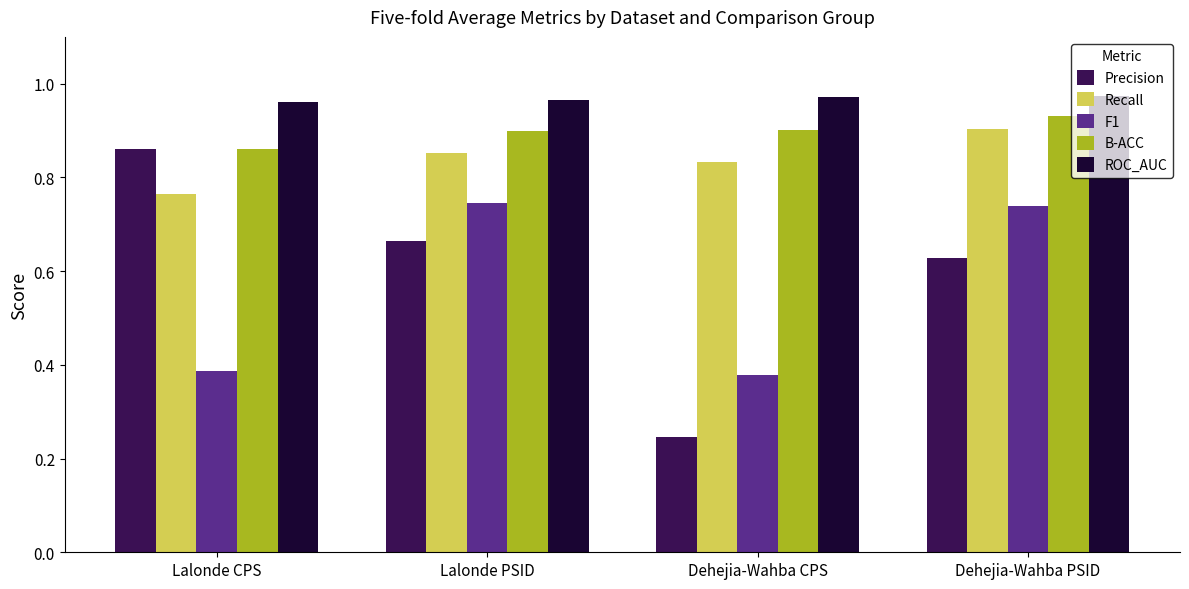

Does the chart contain any negative values?

No